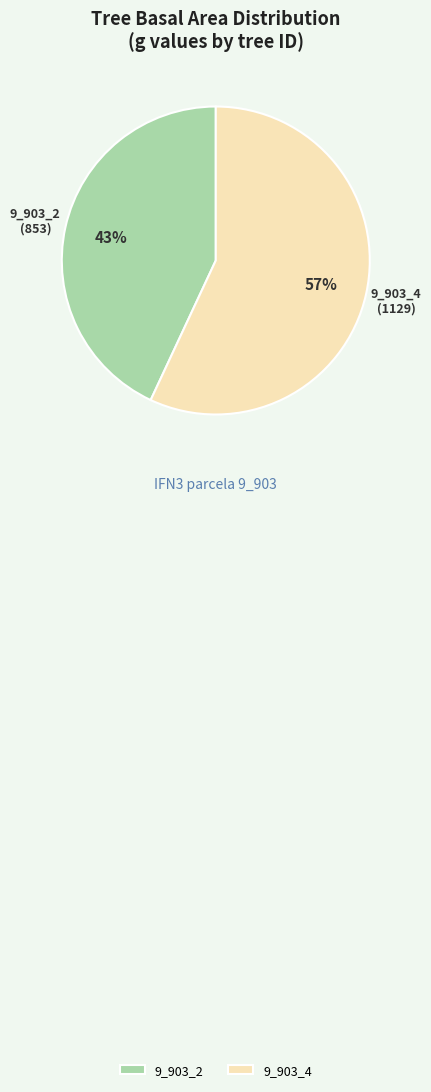

Is there any slice that represents more than half of the pie?

Yes